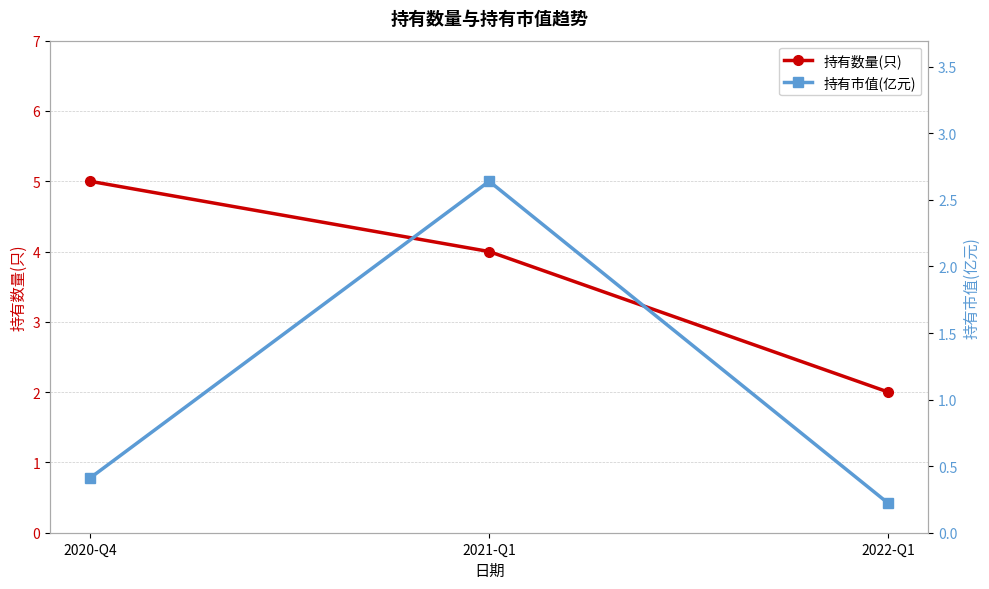

Which series changed the most between 2020-Q4 and 2022-Q1?

持有数量(只)